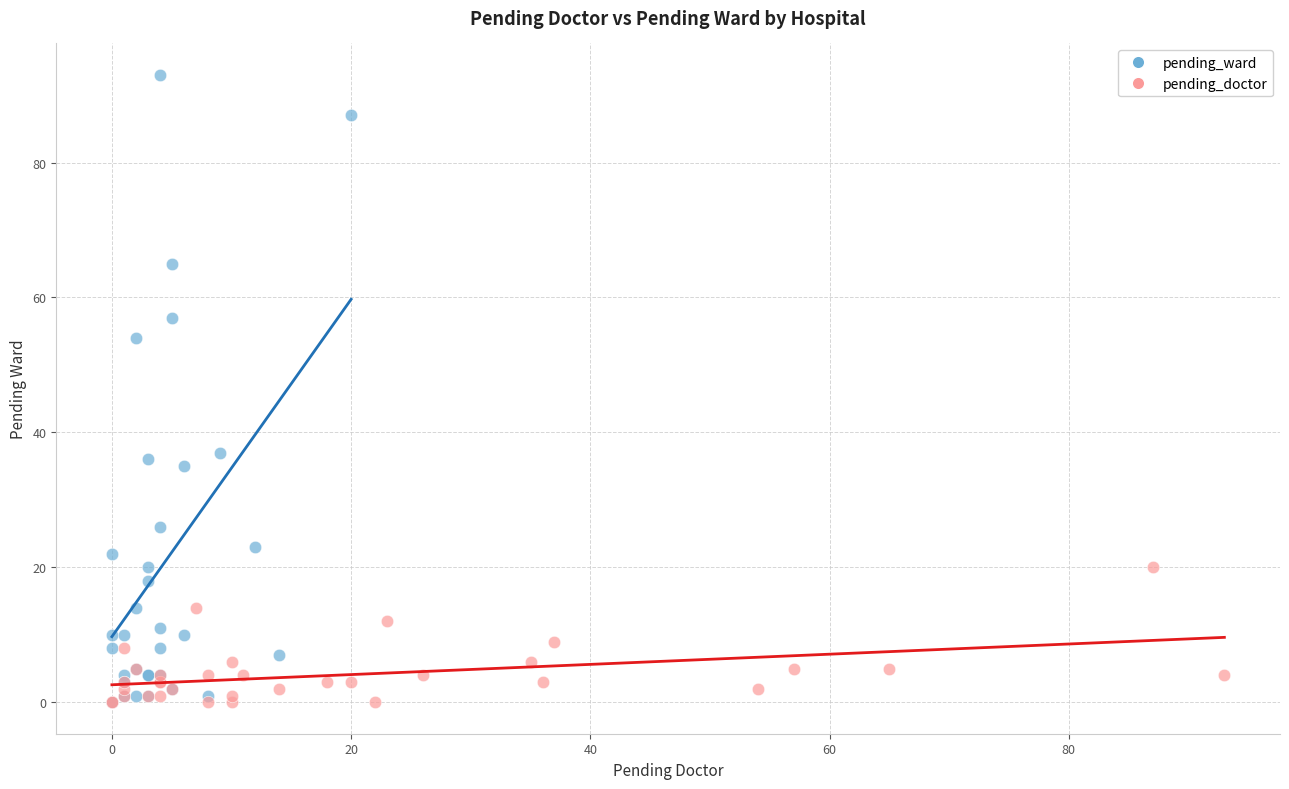

What are all the series names shown in the legend?

pending_ward, pending_doctor